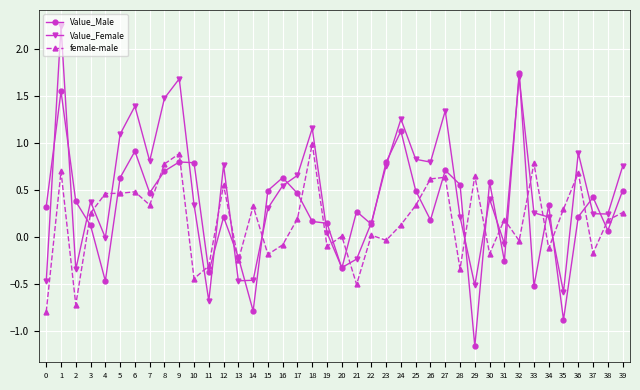

What is the value of the female-male point at the 17th from the left?

-0.1